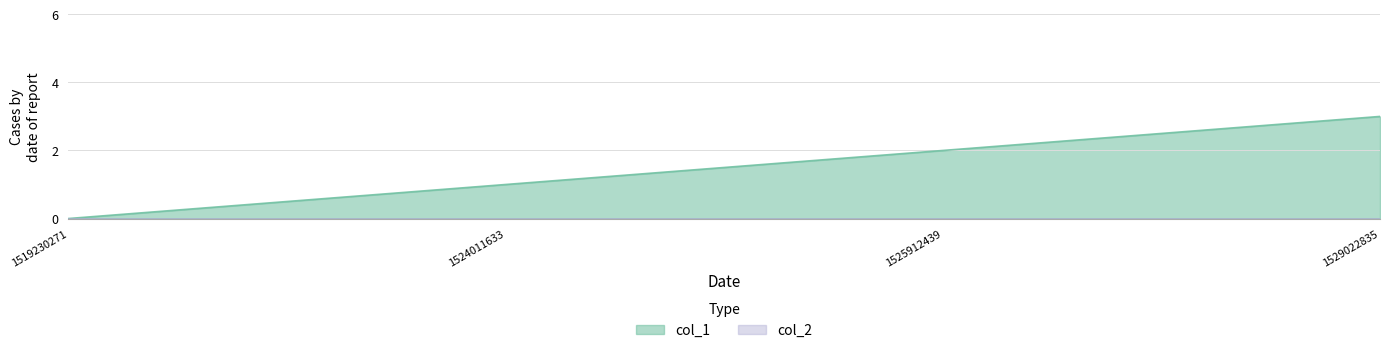

Between 1525912439 and 1529022835, which is larger?

1529022835